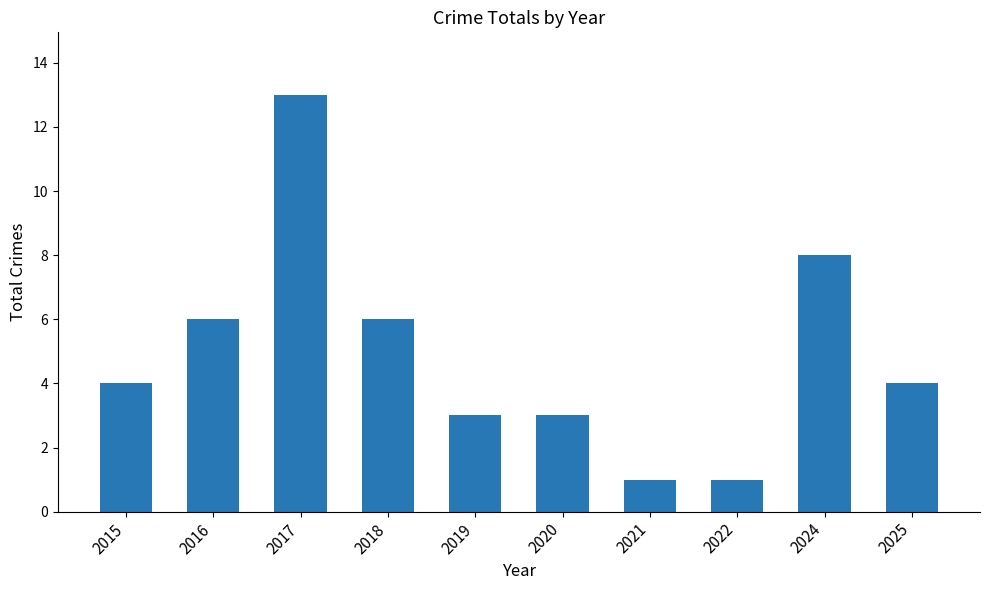

What is the sum of all values?

49